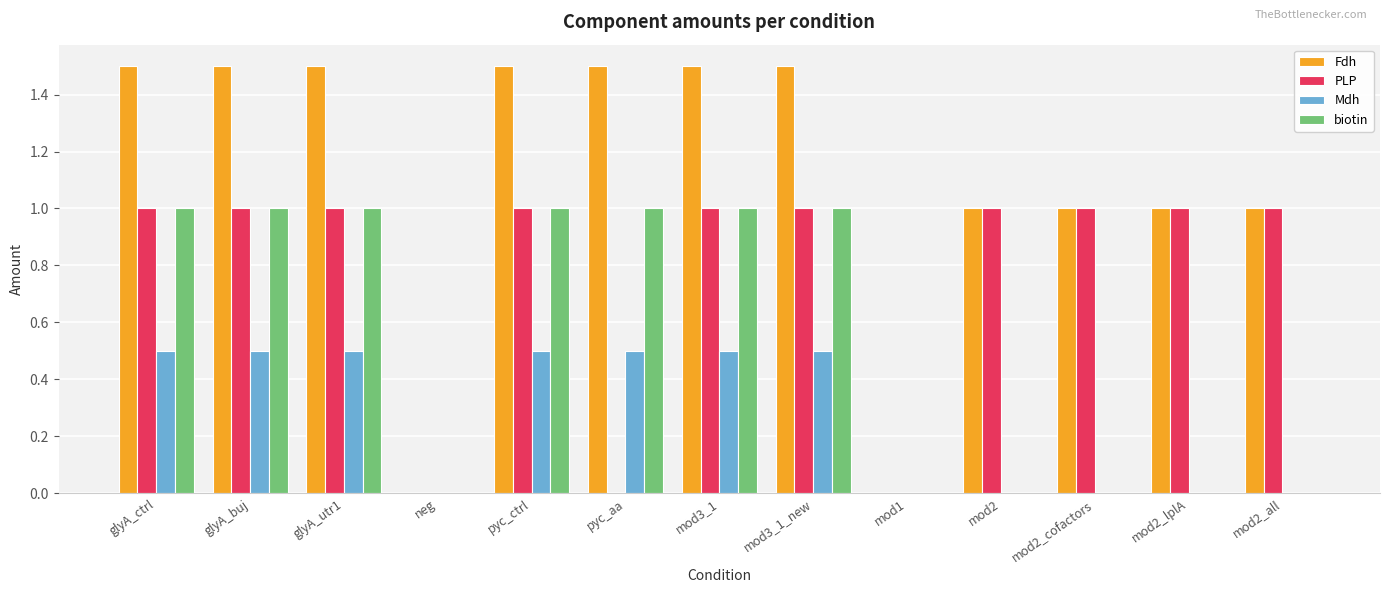

What is the sum of the Mdh values at mod2 and pyc_aa?

0.5